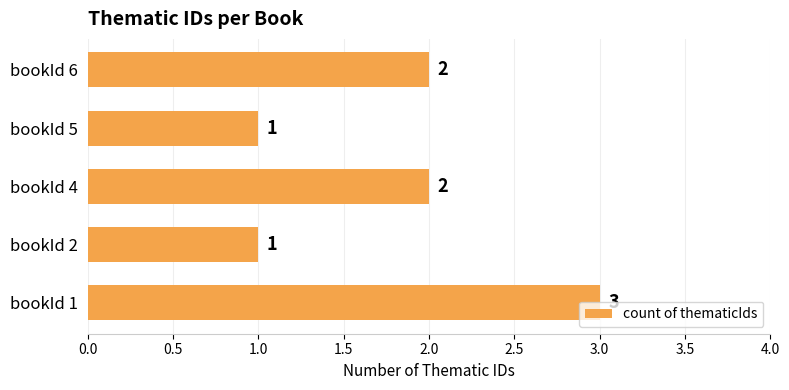

What is the sum of all values?

9